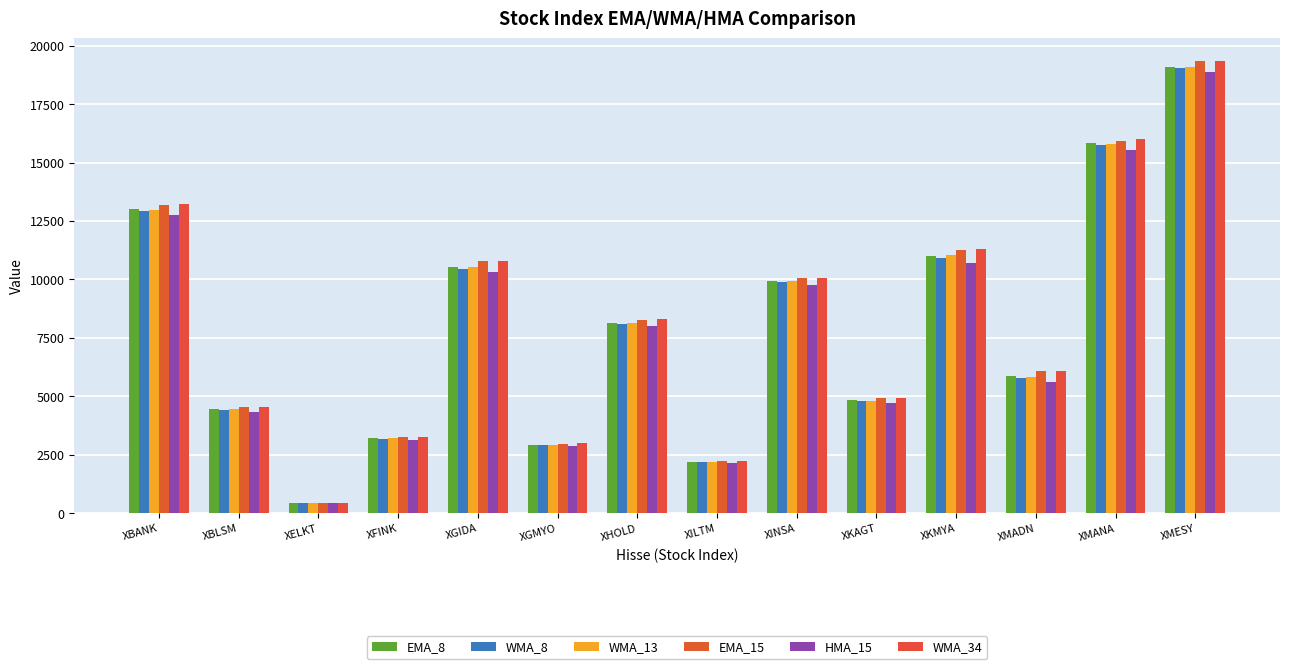

What is the label of the 13th bar from the right?

XBLSM